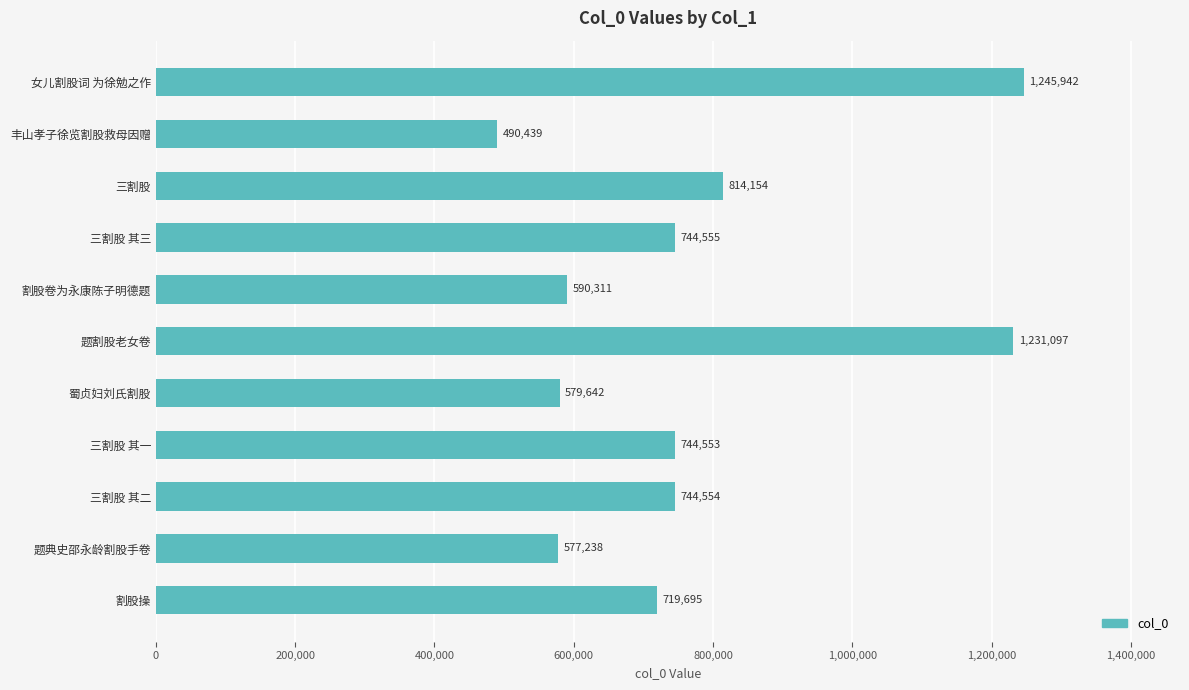

What is the maximum value shown in the chart?

1245942